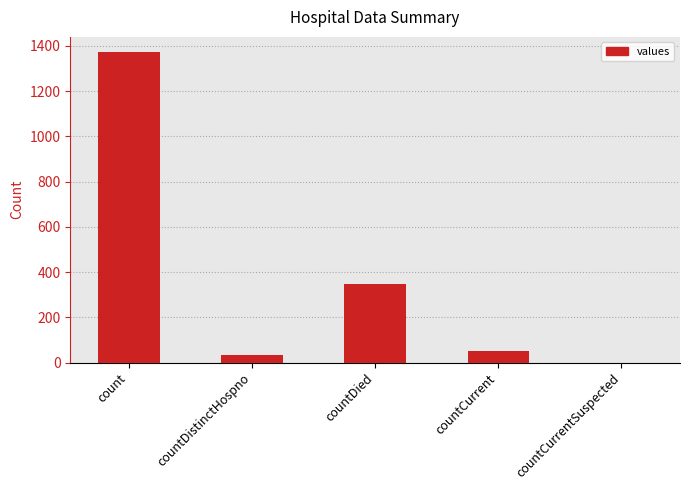

At which label is the value closest to 685?

countDied